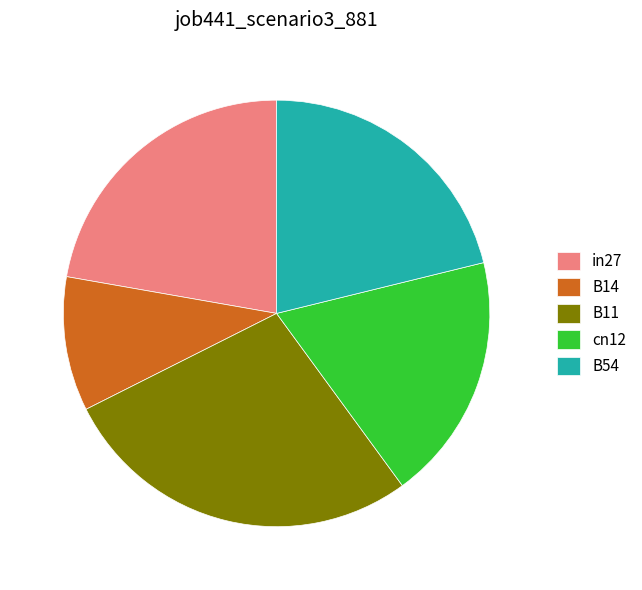

Between B11 and cn12, which is larger?

B11